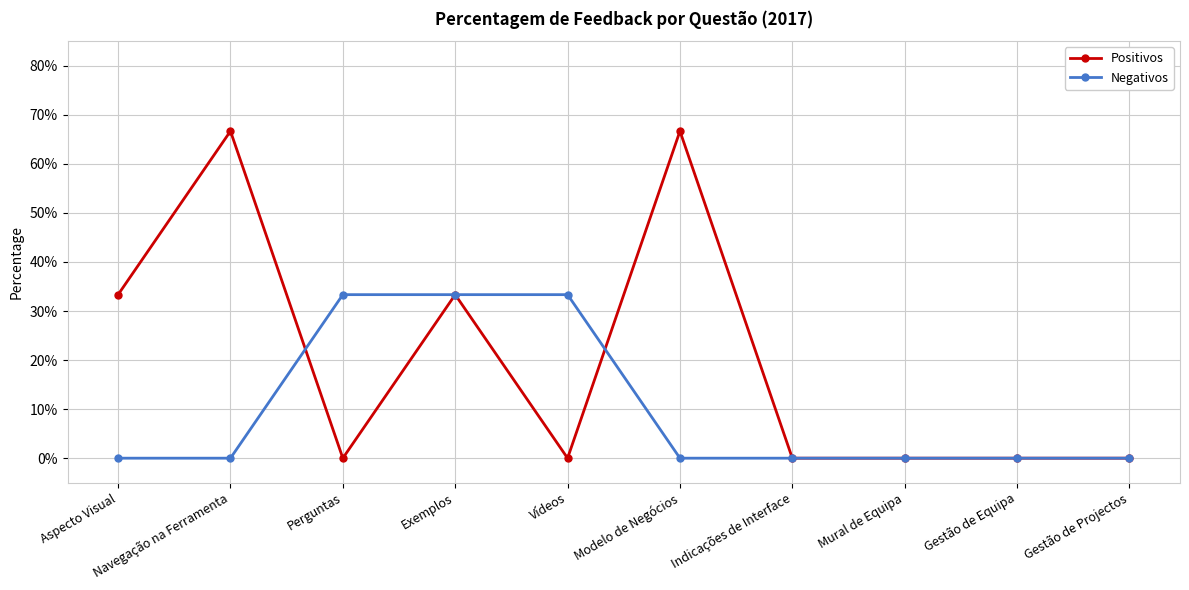

True or false: Negativos has more than 0 points higher than both neighbors.

False